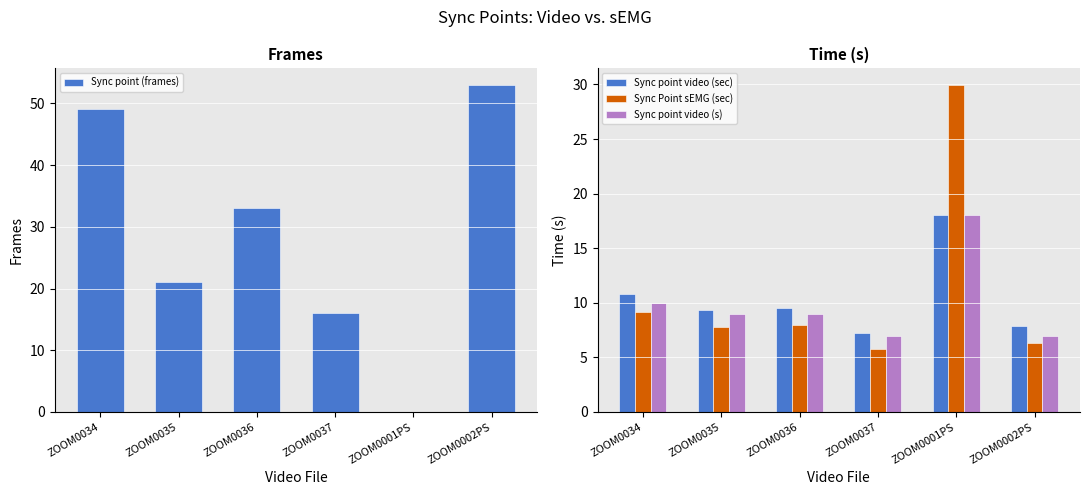

What position from the left is ZOOM0035?

2